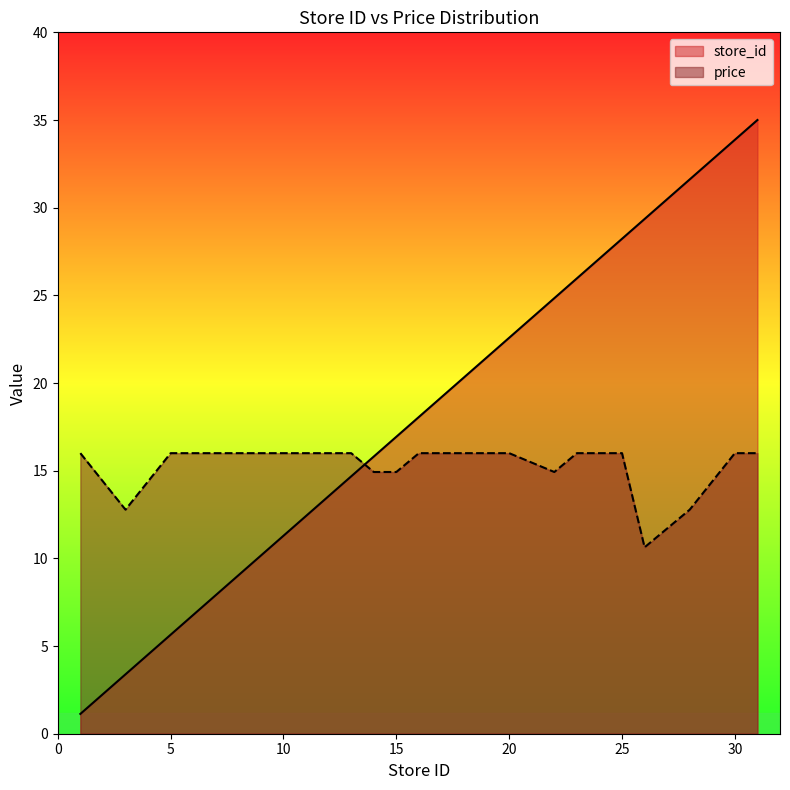

Does the chart have visible grid lines?

No